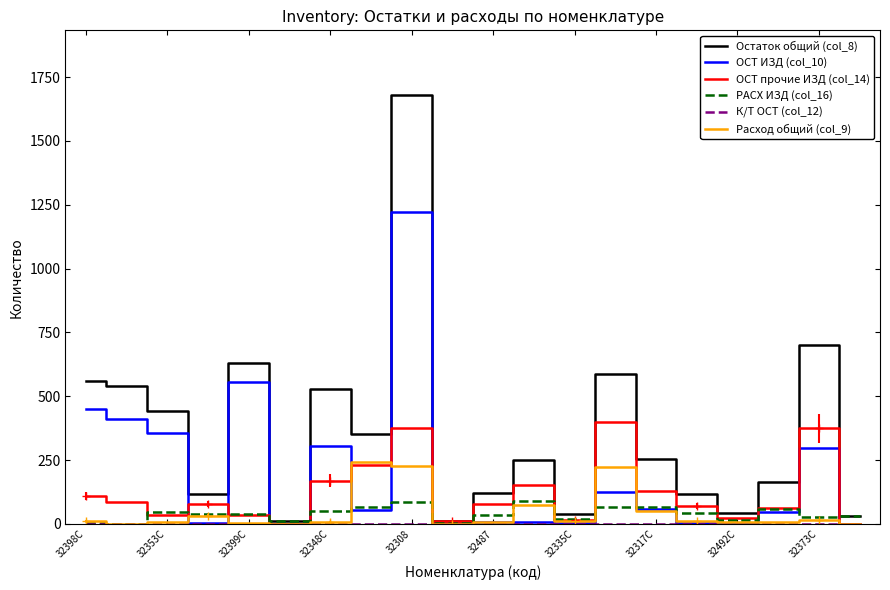

Reading right to left, extract all data points from this chart.

Остаток общий (col_8): 32	702	166	43	117	254	587	39	251	123	13	1681	352	529	10	629	118	441	539	560
ОСТ ИЗД (col_10): 0	298	45	3	3	57	124	3	8	9	1	1221	54	307	0	555	3	358	411	450
ОСТ прочие ИЗД (col_14): 0	375	64	24	70	129	398	15	153	79	10	375	230	170	0	35	77	36	86	110
РАСХ ИЗД (col_16): 32	29	57	16	44	68	65	21	90	35	2	85	68	52	10	39	38	47	0	2
К/Т ОСТ (col_12): 0	0	0	0	0	0	0	0	0	0	0	0	0	0	0	0	0	0	0	0
Расход общий (col_9): 0	14	6	9	11	51	222	11	75	8	0	227	241	9	0	2	33	7	1	13